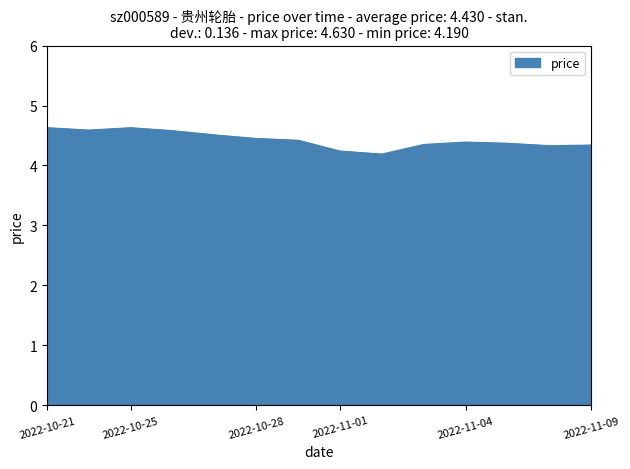

What is the greatest value displayed?

4.6